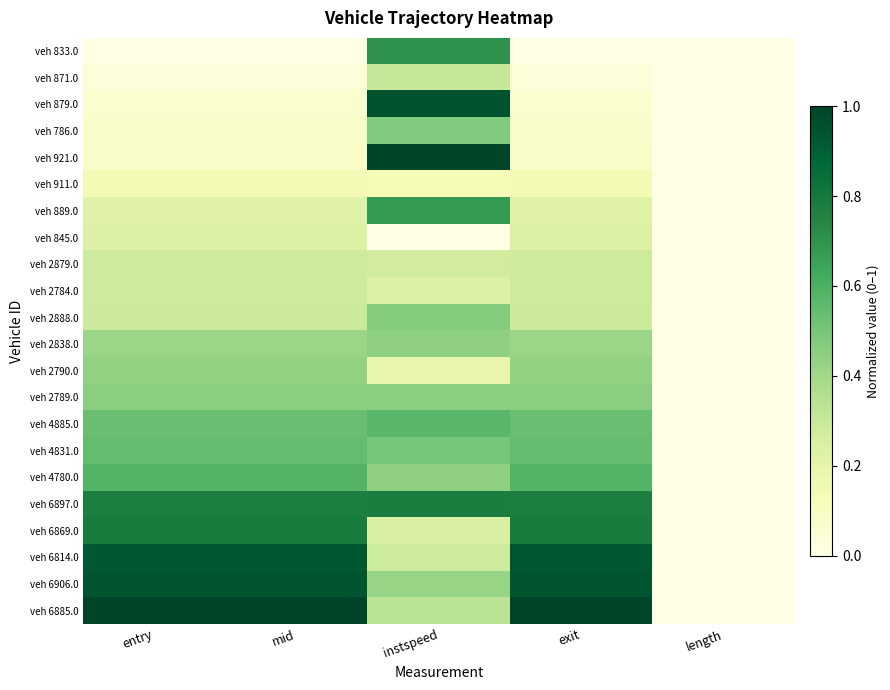

At which category is the sum across all series the highest?

instspeed